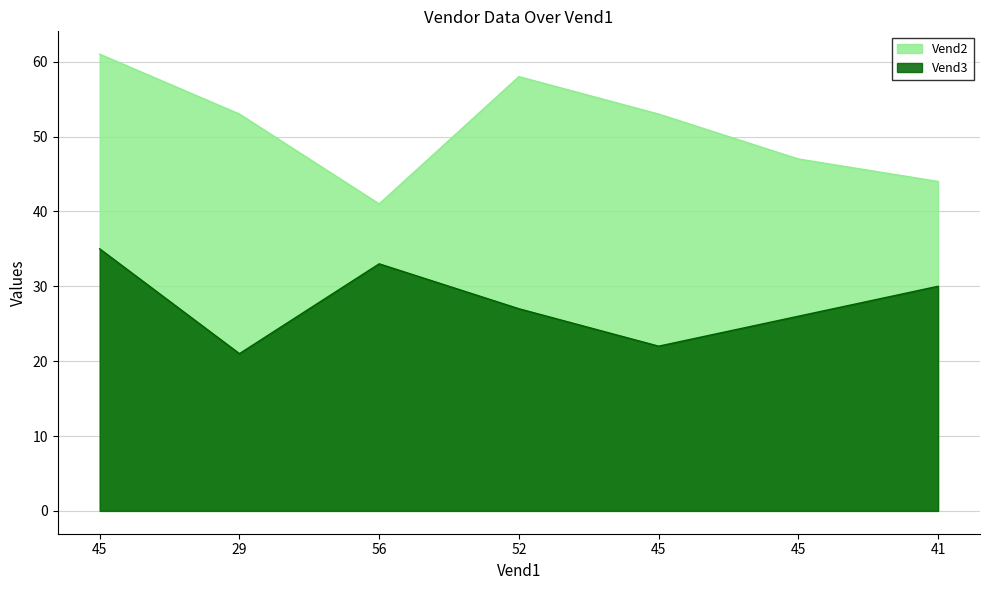

At which category is the sum across all series the highest?

45